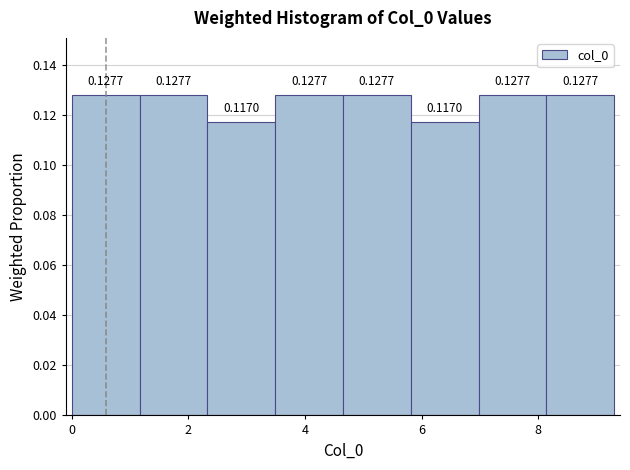

Reading left to right, list every bar in this chart as the range it spans on the x-axis followed by its height. The bar edges are not printed on the chart, so give them approximately, as read against the axis.

0.0 to 1.2: 0.1277
1.2 to 2.4: 0.1277
2.4 to 3.4: 0.1170
3.4 to 4.6: 0.1277
4.6 to 5.8: 0.1277
5.8 to 7.0: 0.1170
7.0 to 8.2: 0.1277
8.2 to 9.4: 0.1277